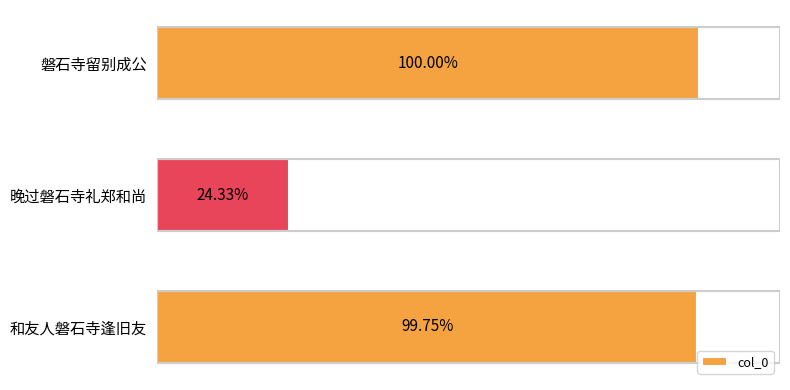

Does the chart contain any negative values?

No